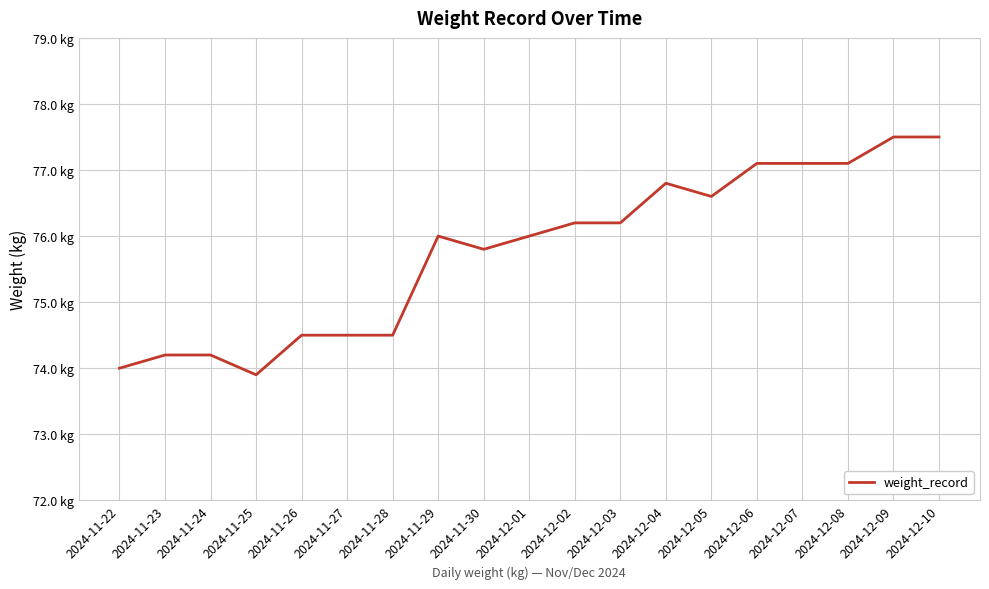

What is the change in value from 2024-11-23 to 2024-12-03?

+2.0